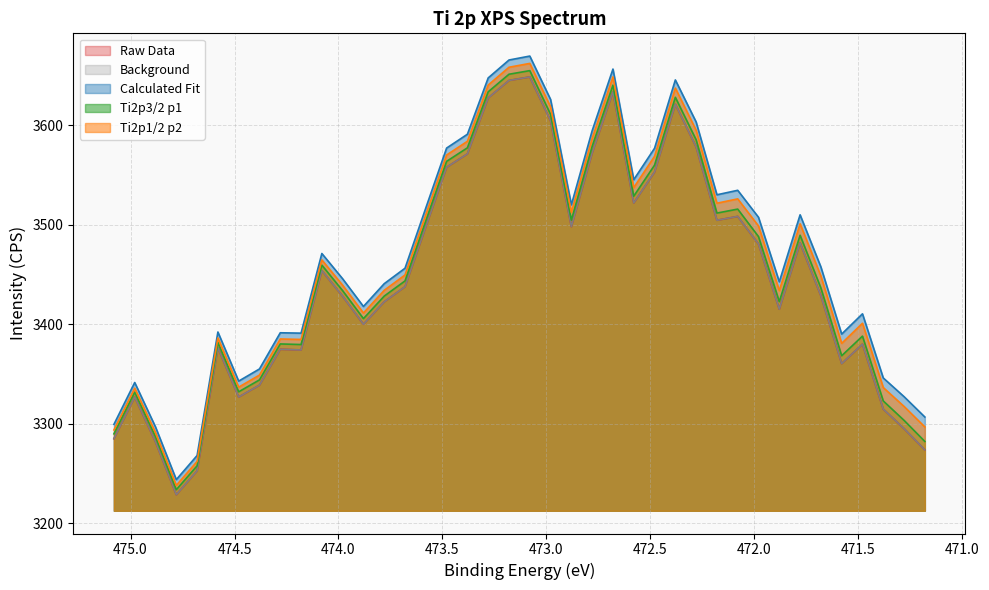

How many distinct data groups are displayed?

5